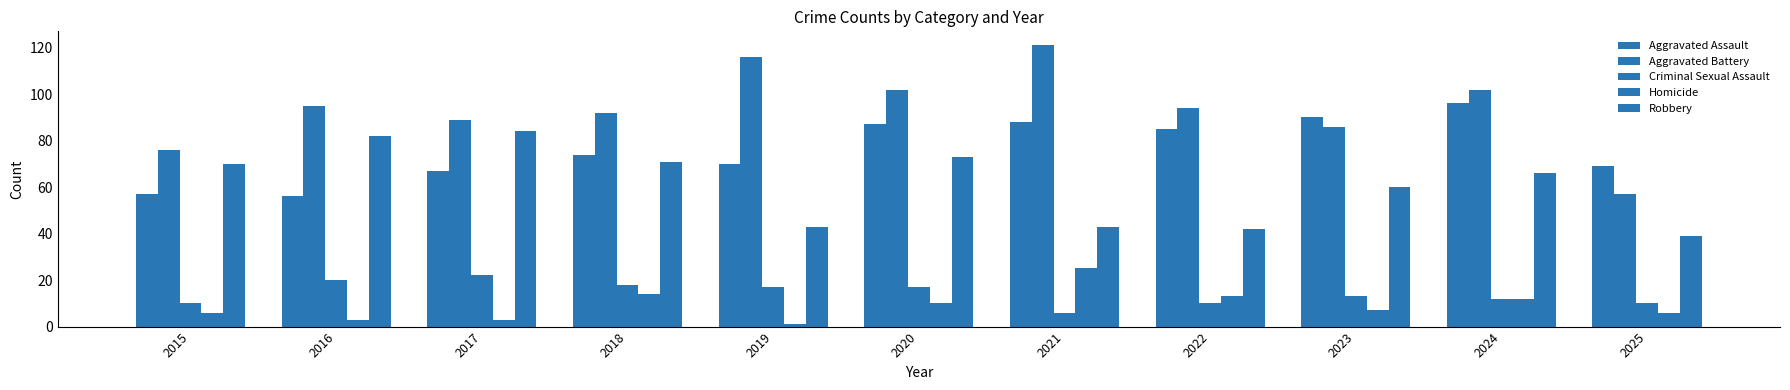

Which category has the lowest value in the Aggravated Assault series?

2016